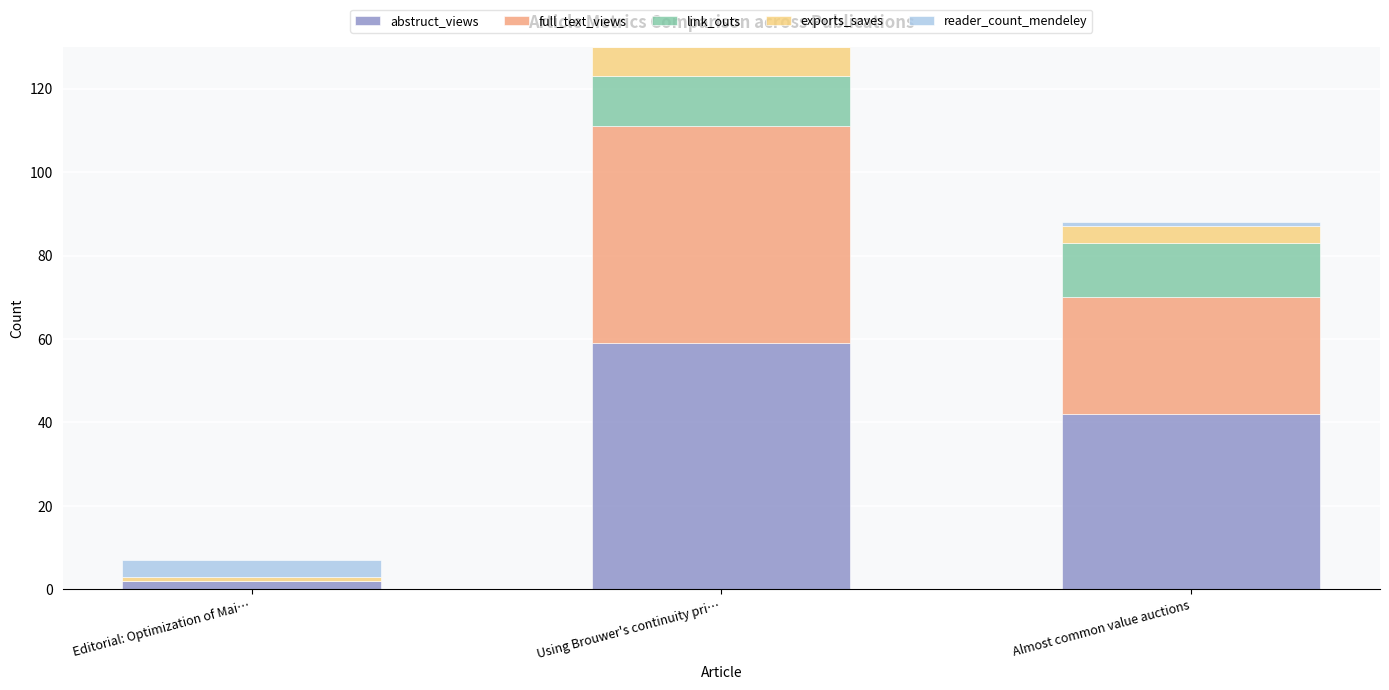

True or false: abstruct_views has a value of 59 at Using Brouwer's continuity pri….

True